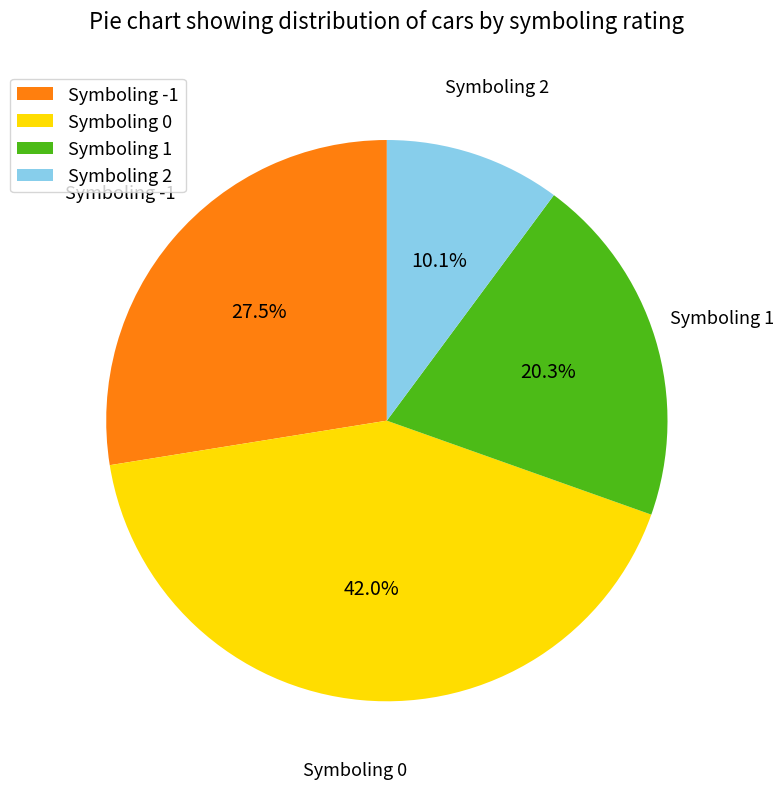

Which slice is the smallest?

Symboling 2